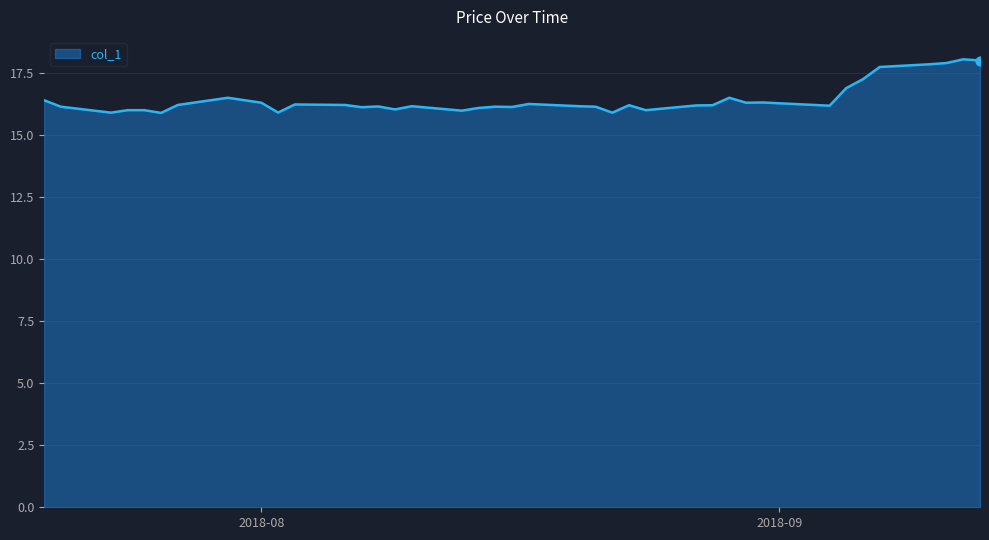

What is the difference between the maximum and minimum values?

2.2